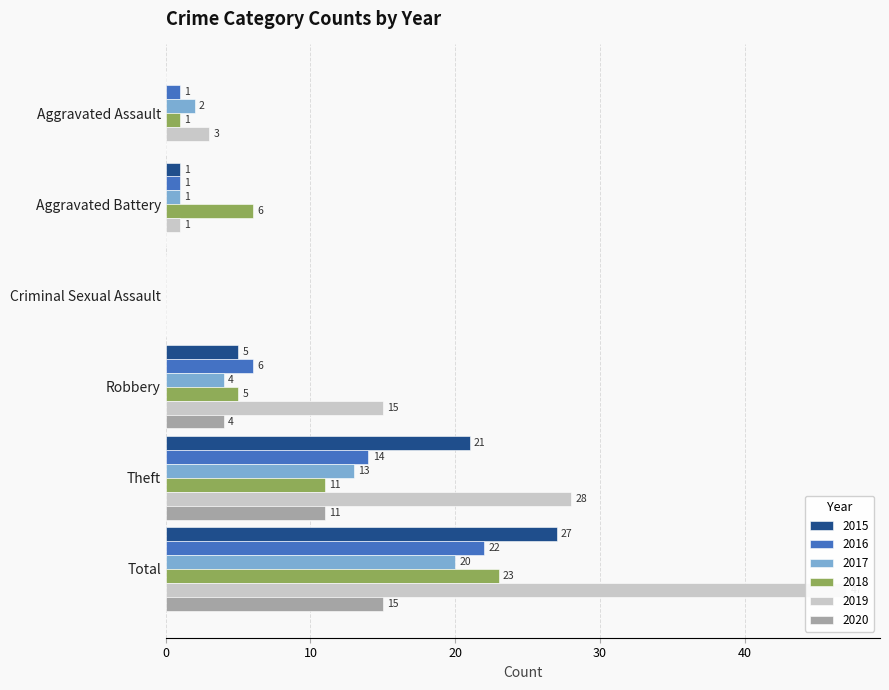

How many values in 2015 are above zero?

4